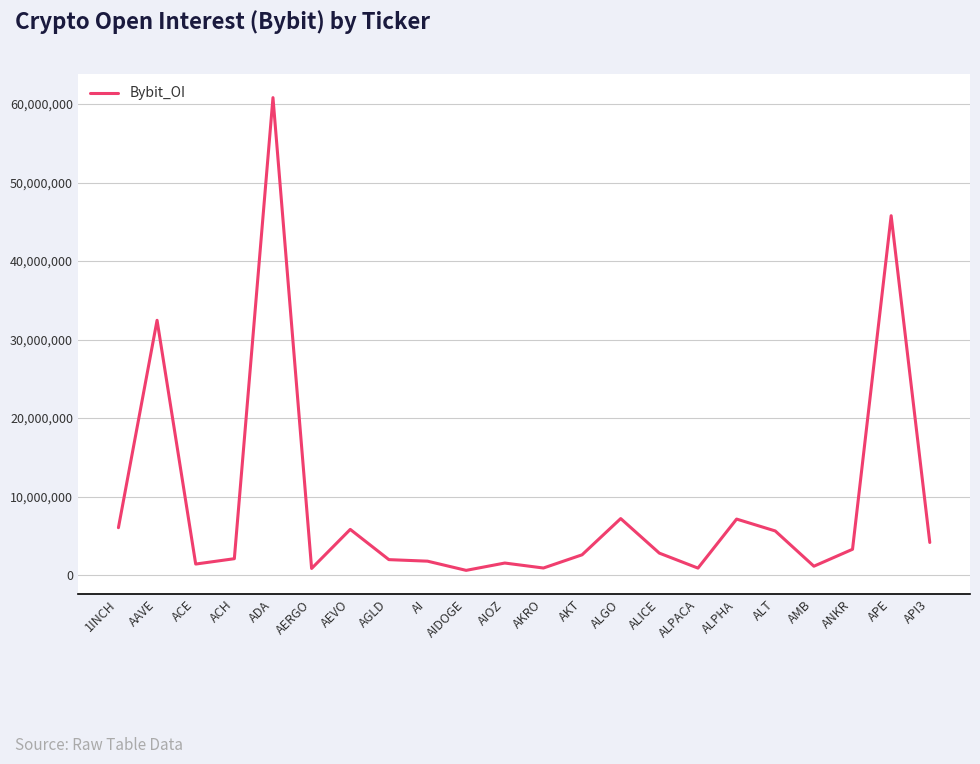

Where does the data first go above 2785821?

1INCH